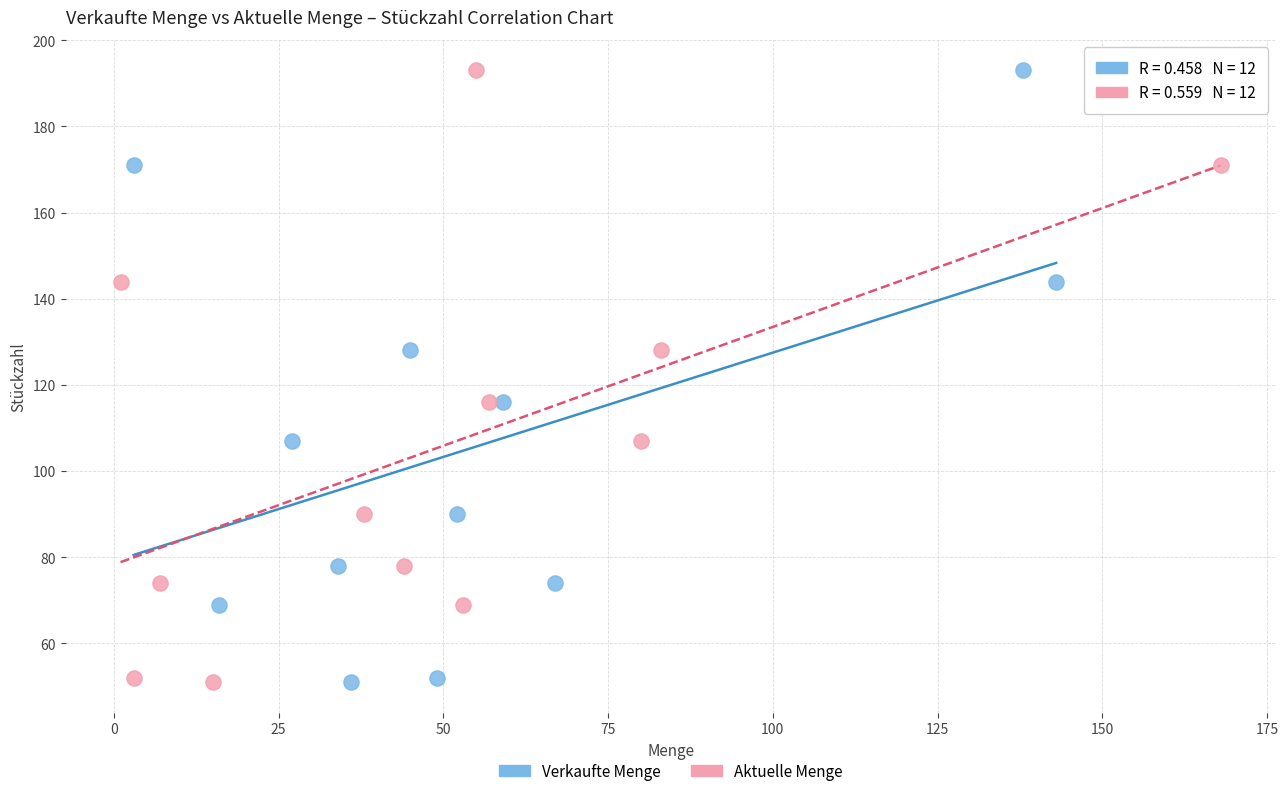

What are all the series names shown in the legend?

Verkaufte Menge, Aktuelle Menge